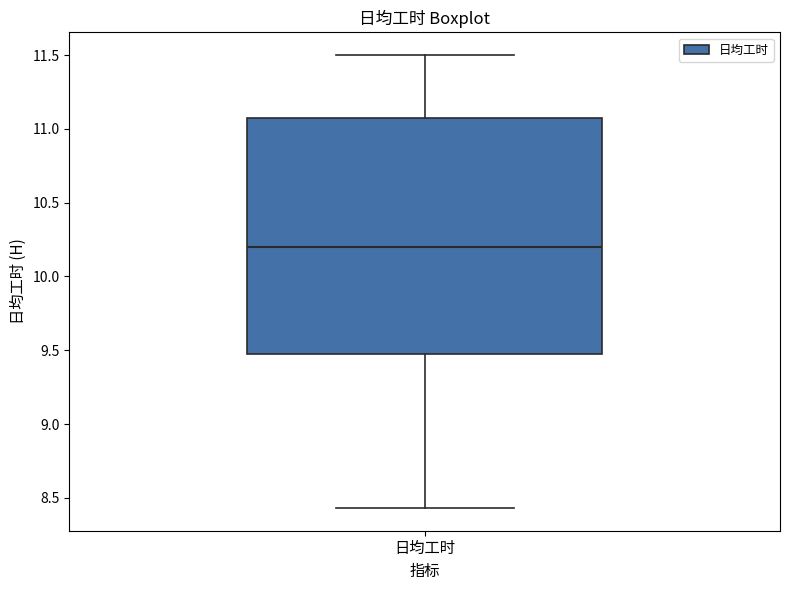

Where is the upper edge of the box for 日均工时 on the y-axis? The values are not printed on the chart, so give them approximately, as read against the axis.

11.05